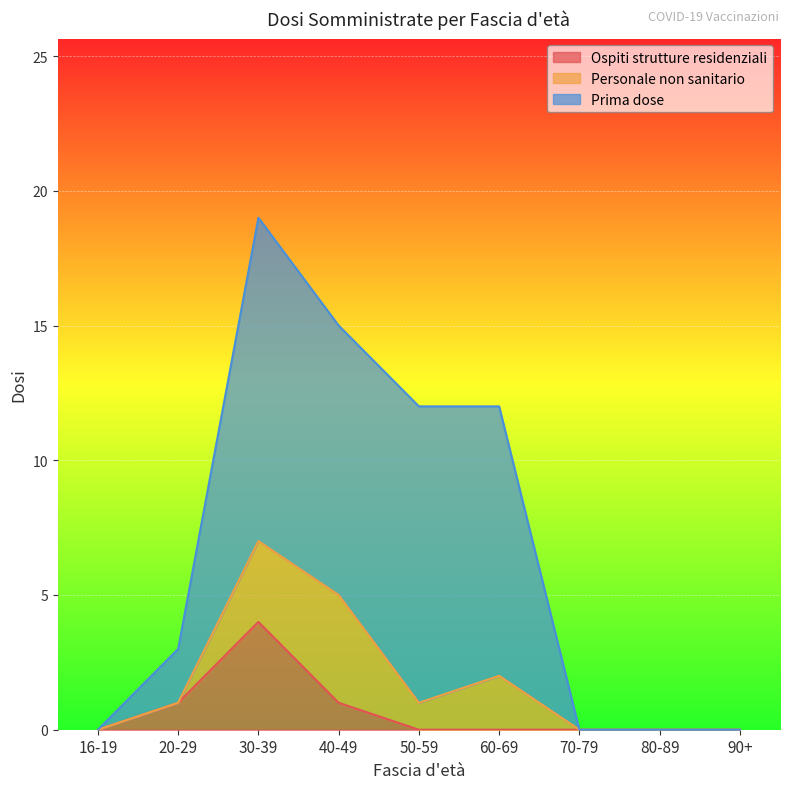

At which category does the chart reach its minimum across all series?

16-19